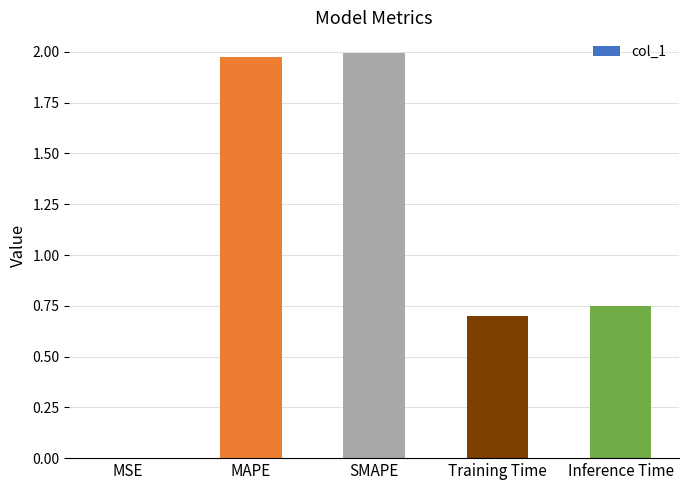

What is the change in value from MAPE to Training Time?

-1.3